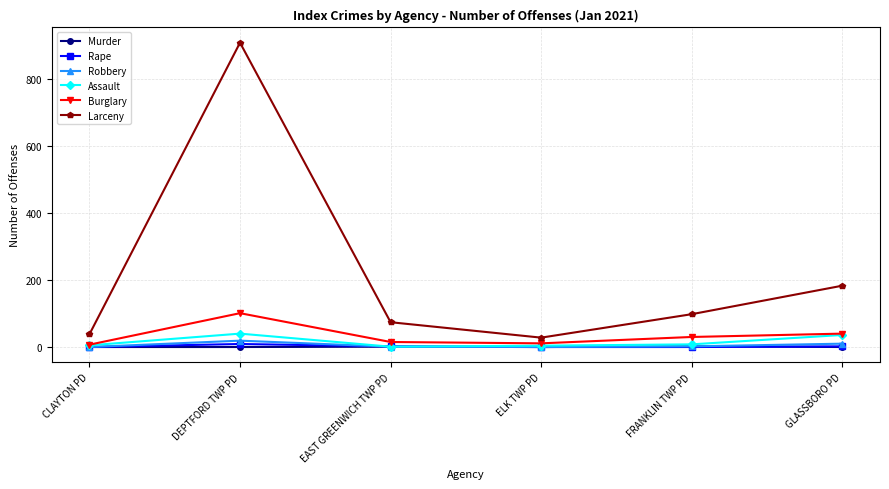

Which series changed the most between EAST GREENWICH TWP PD and GLASSBORO PD?

Larceny